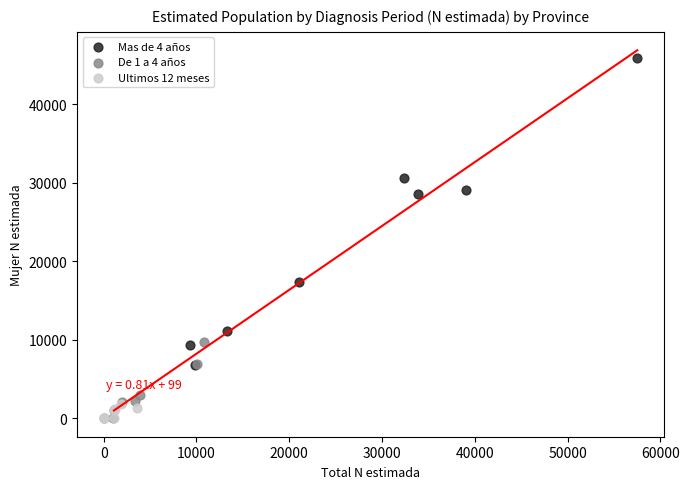

Which series has the widest spread of Y values?

Mas de 4 años